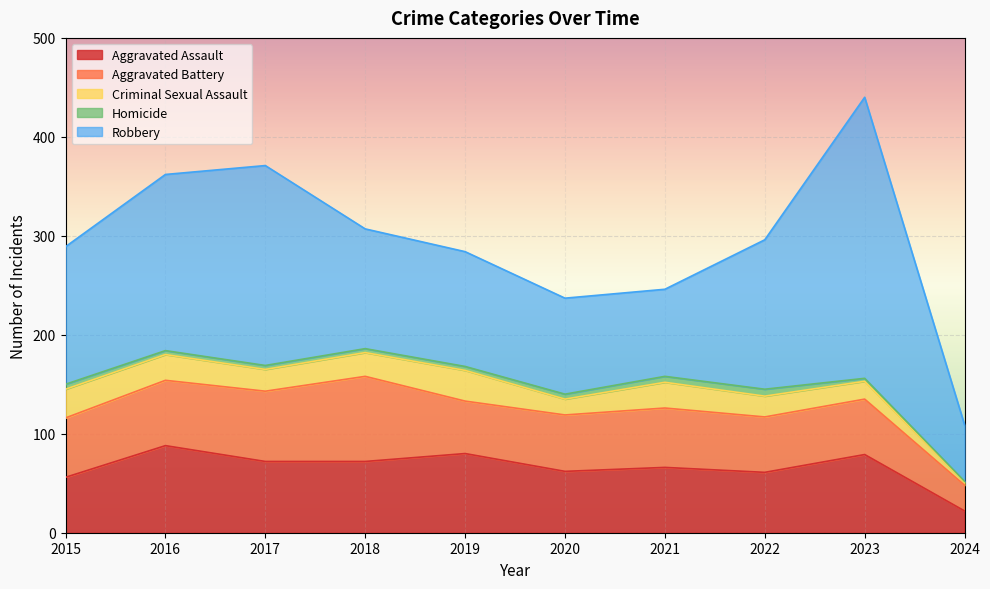

Where is the first local maximum for Homicide?

2022